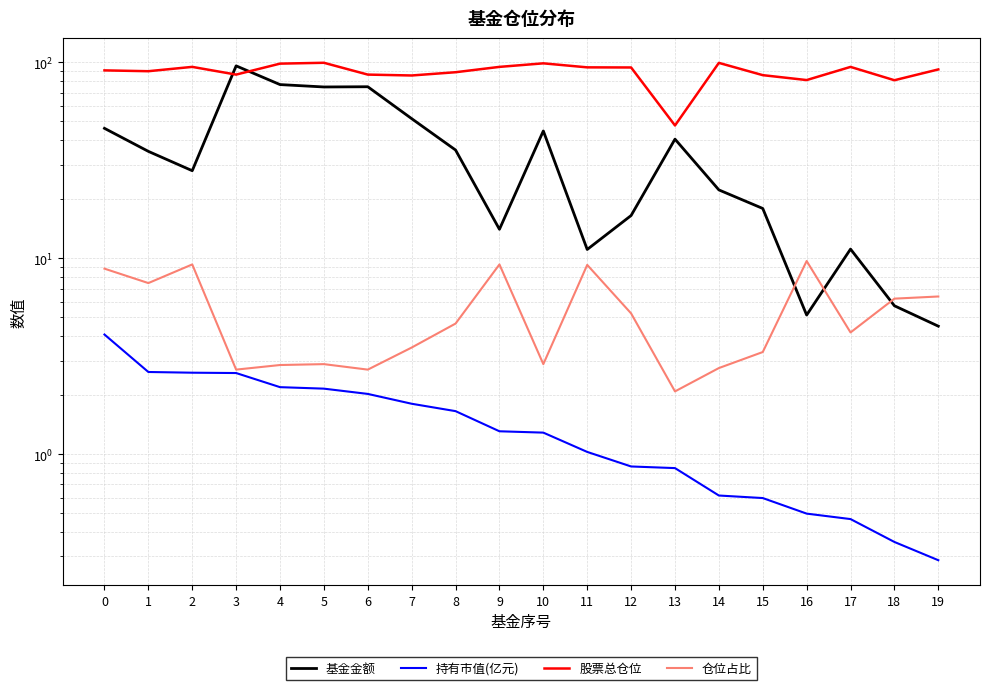

Which series changed the most between 2 and 18?

基金金额